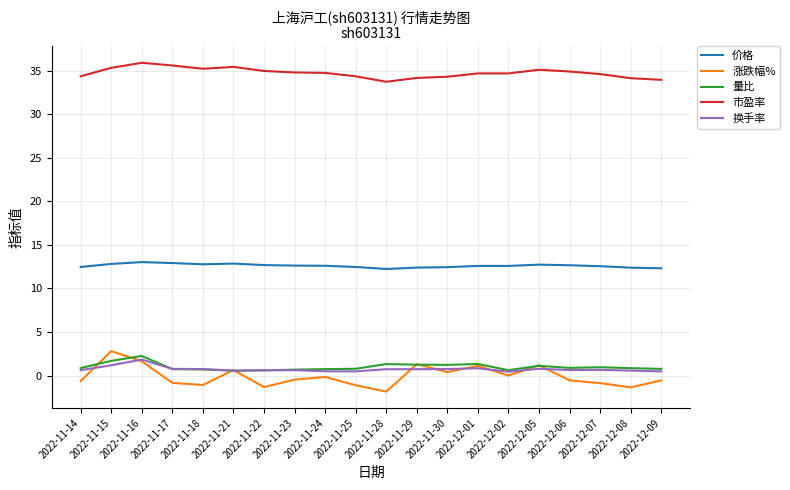

What position from the right is 2022-12-05?

5